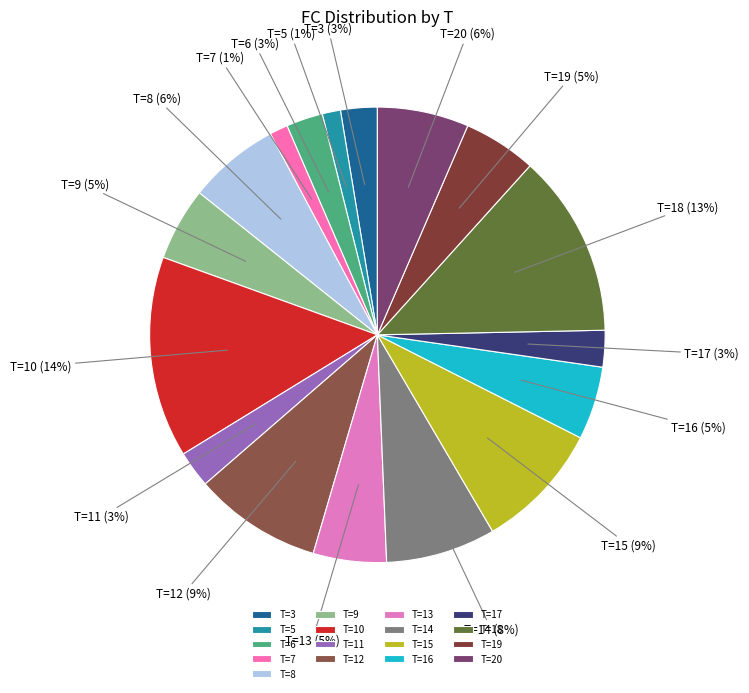

Between T=11 and T=10, which is larger?

T=10